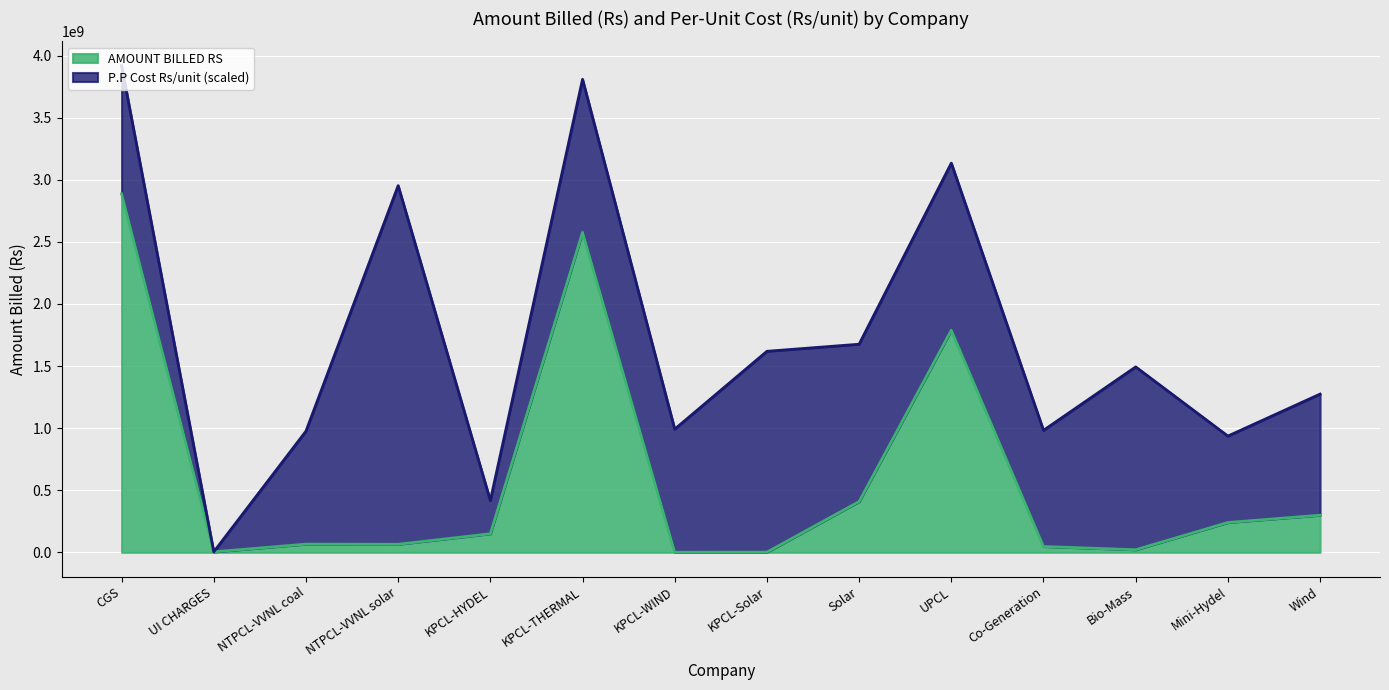

Reading right to left, transcribe all the data shown in this chart.

299196459.0	240586880.0	21170909.0	47280735.0	1788979784.5	409043999.0	1699200.0	1113094.0	2576955132.8	149740982.0	65213531.0	66204951.0	4258958.0	2887658459.0